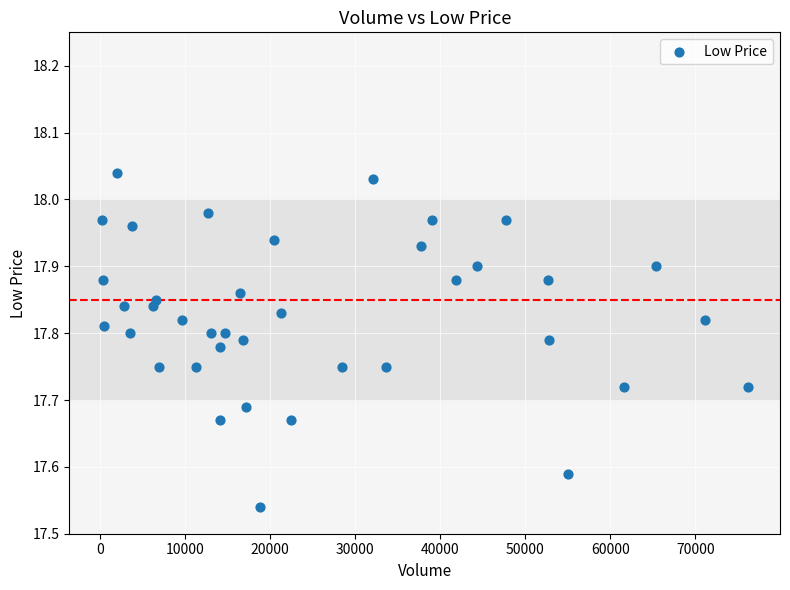

What is the range of Y values (max minus min)?

0.5